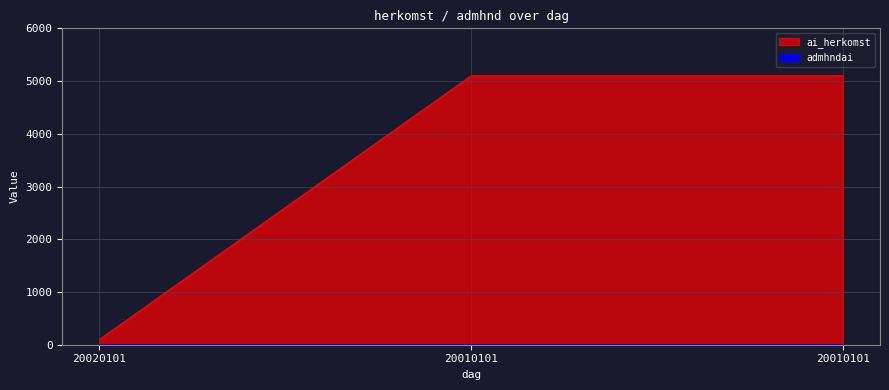

What are all the series names shown in the legend?

ai_herkomst, admhndai